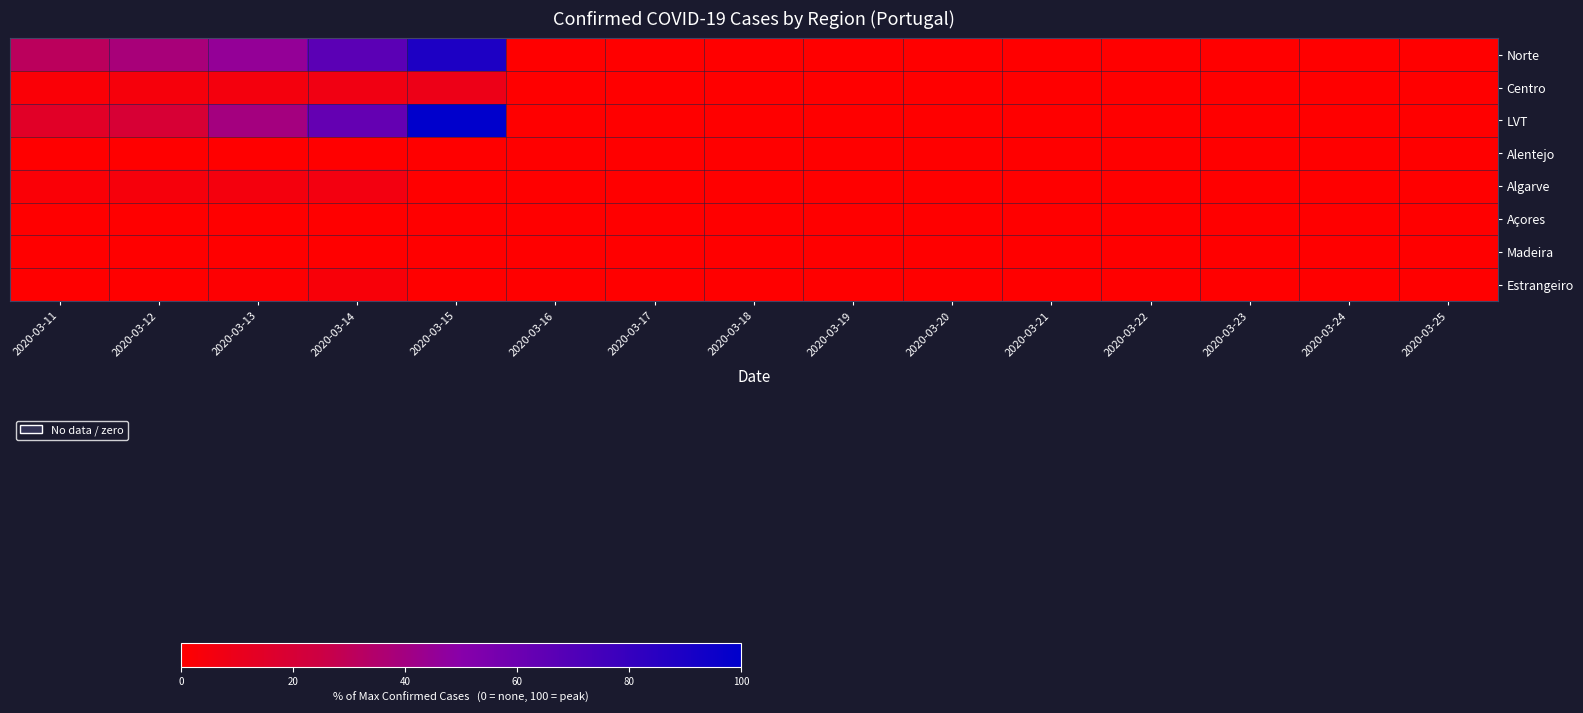

Between 2020-03-14 and 2020-03-20, which is larger?

2020-03-14